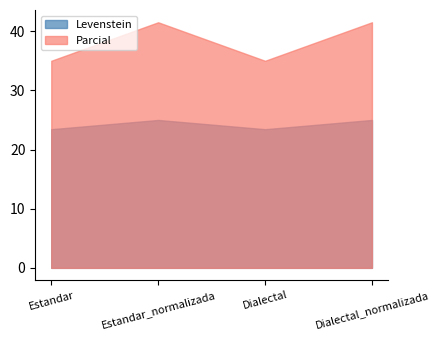

True or false: Parcial has a value of 20.9 at Dialectal.

False